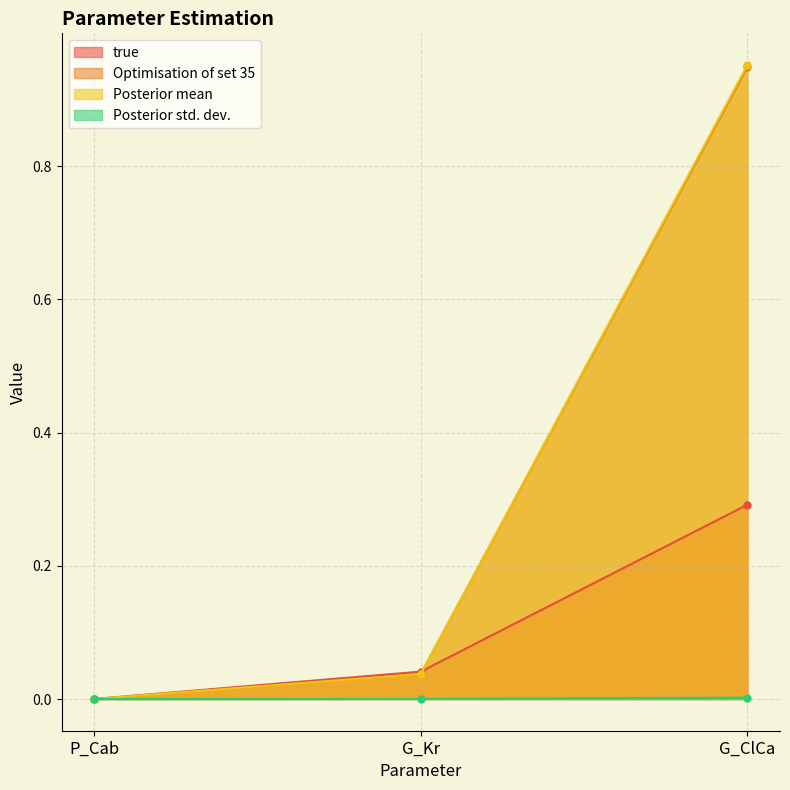

Is it true that true equals 0.0 at P_Cab?

True